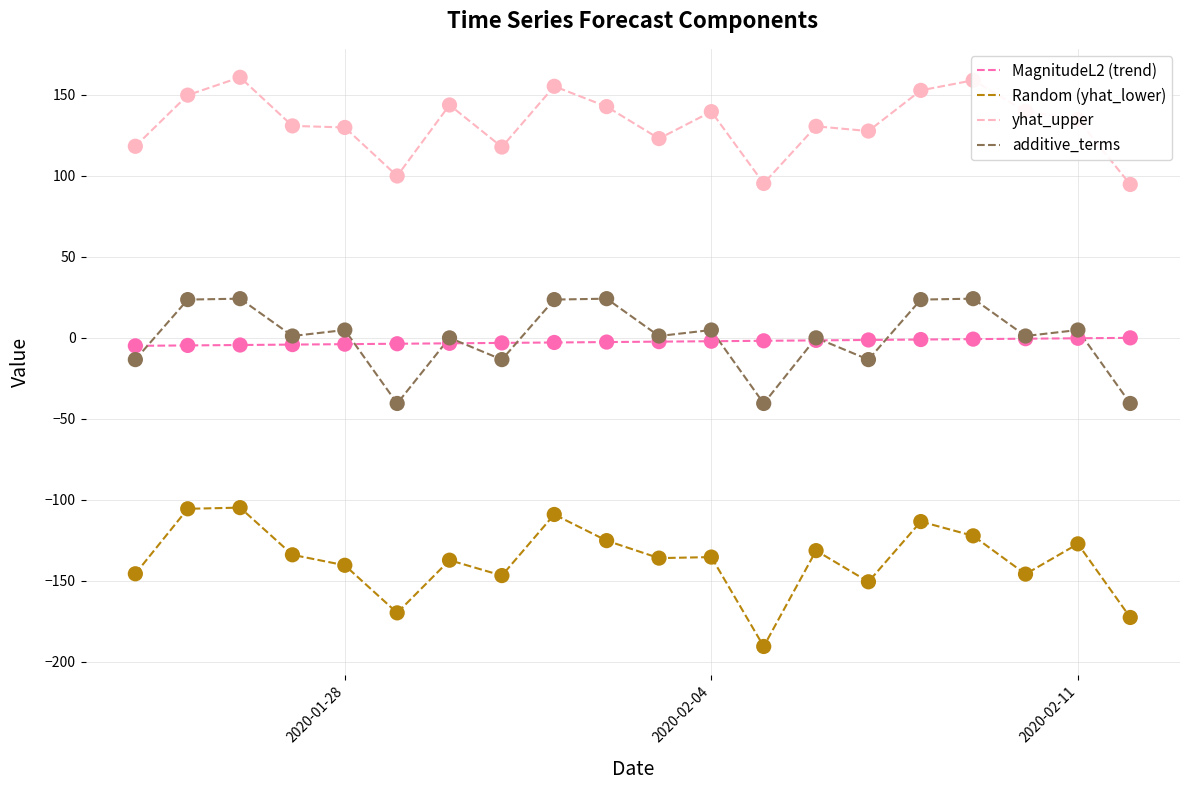

At how many categories does at least one series exceed 63?

20